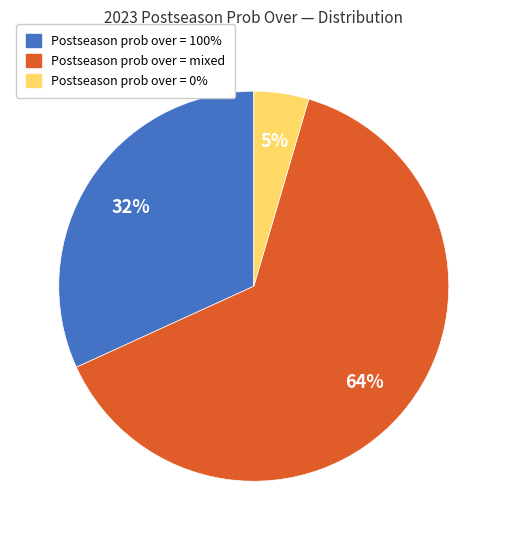

Does any single category account for the majority?

Yes